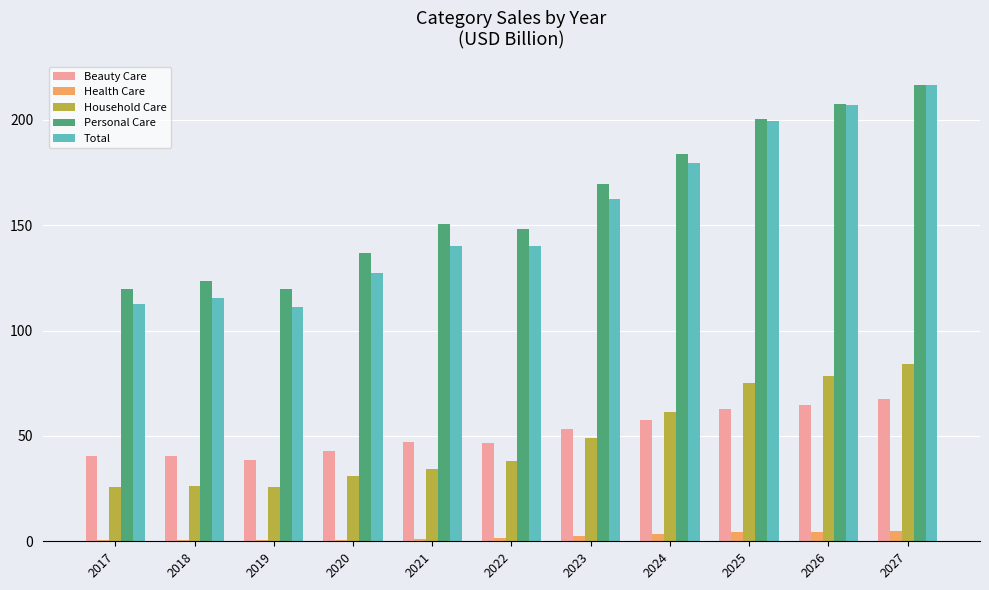

The Beauty Care series shows 89.1 at 2026. True or false?

False